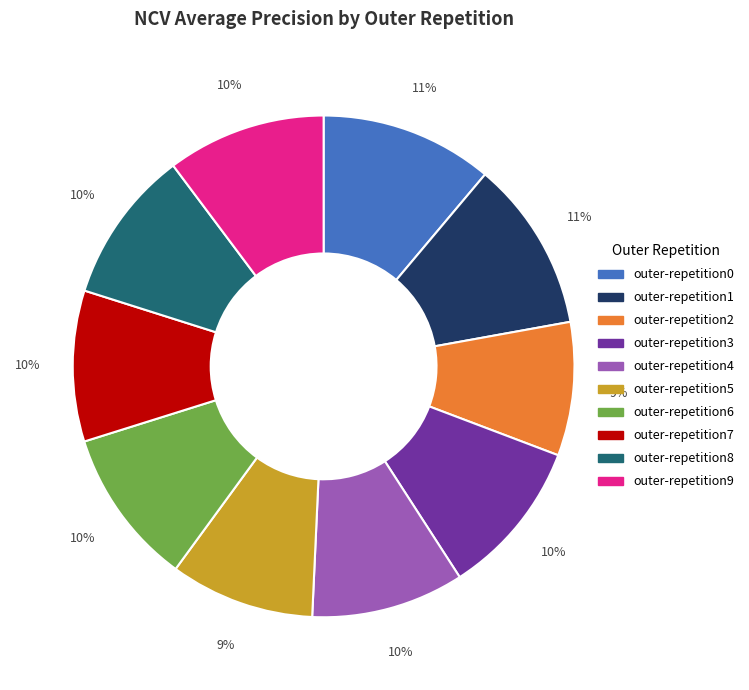

What percentage is the outer-repetition8 slice, to the nearest percent?

10%